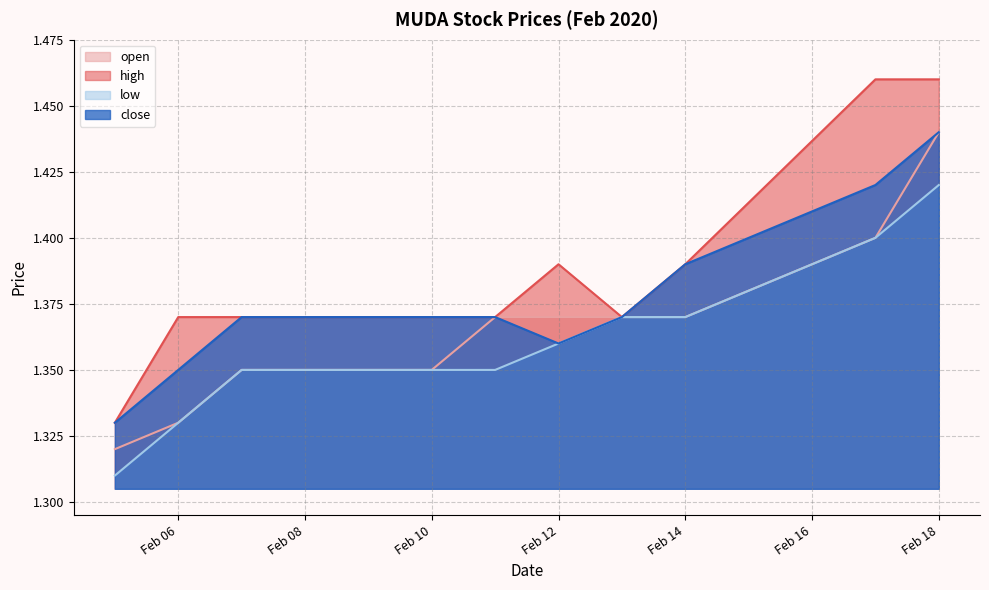

At which label does low reach its peak?

Feb 18